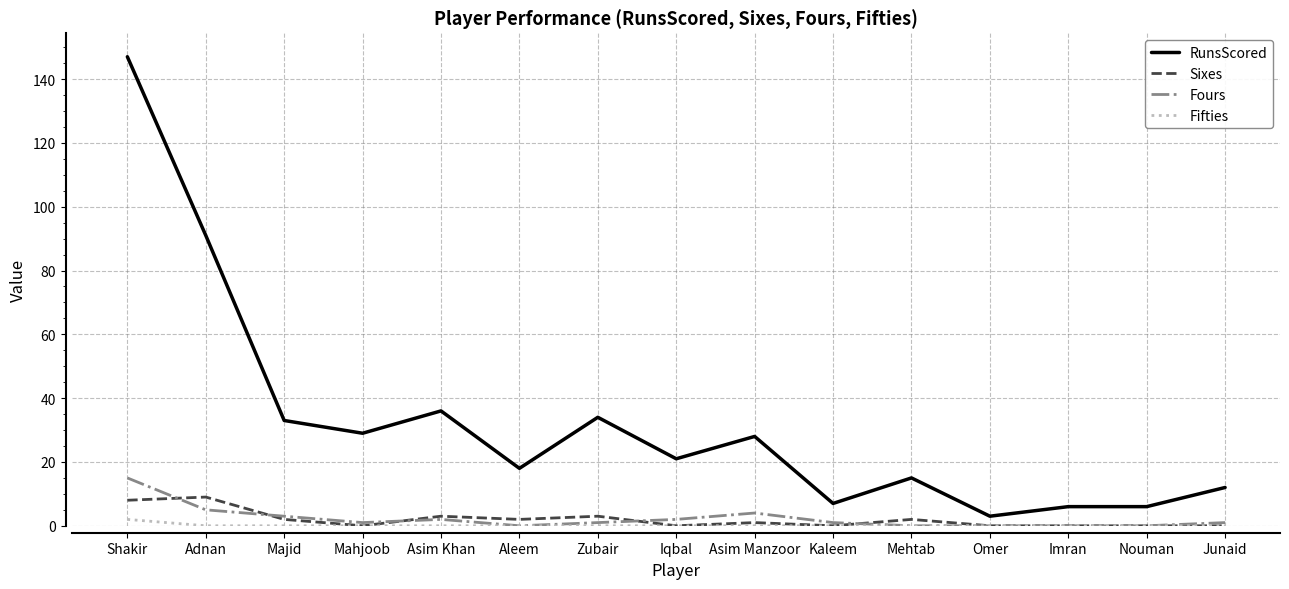

Which series has the widest spread of values?

RunsScored